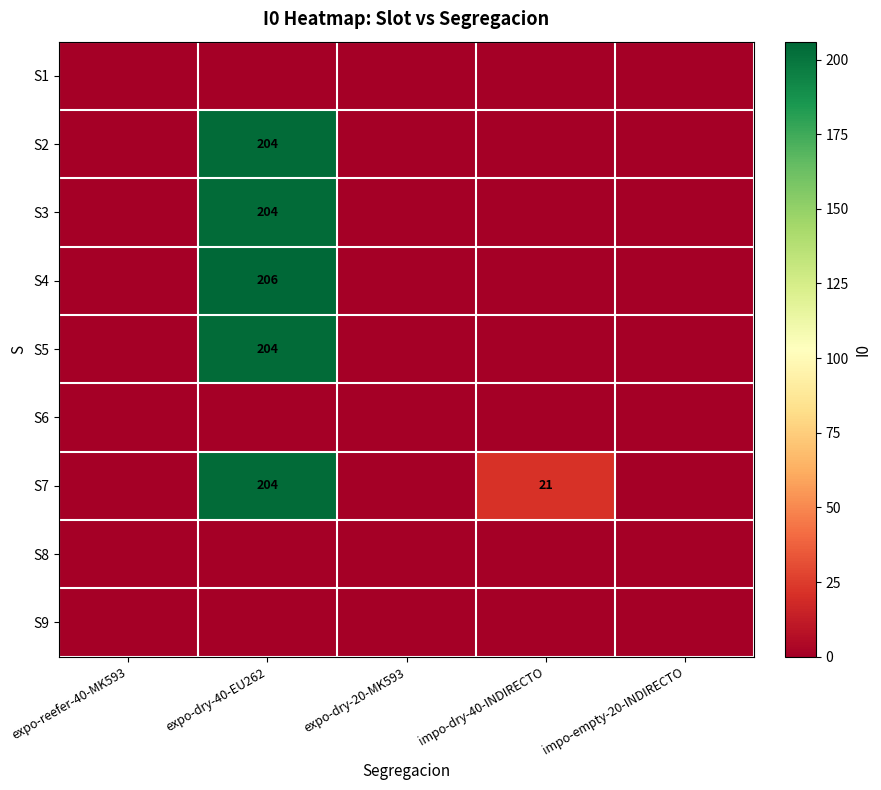

Which category has the lowest value in the S3 series?

expo-reefer-40-MK593